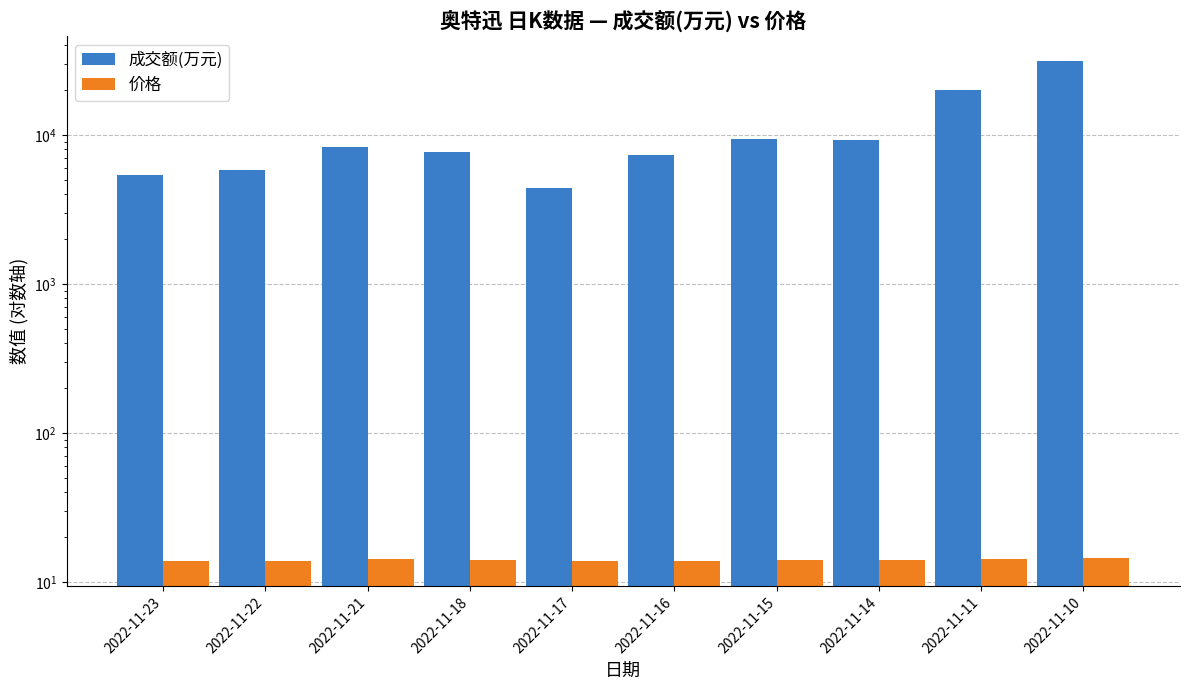

The value of 价格 at 2022-11-22 is 19.4. True or false?

False